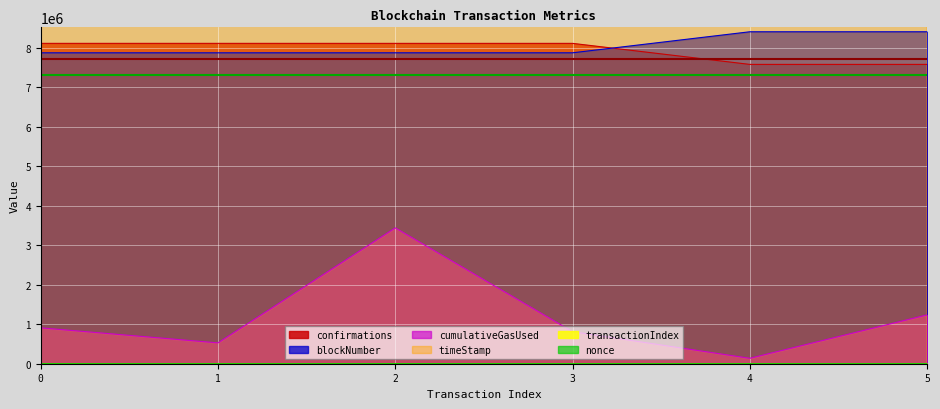

The cumulativeGasUsed series shows 213656 at 4. True or false?

False